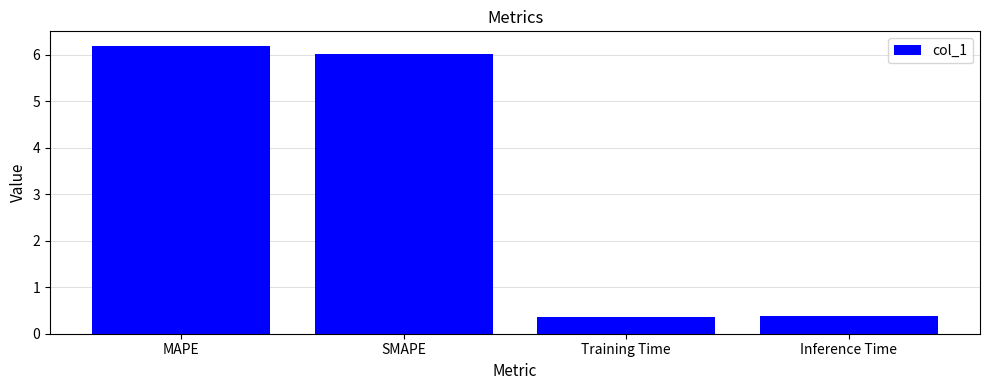

What is the change in value from MAPE to Training Time?

-5.8